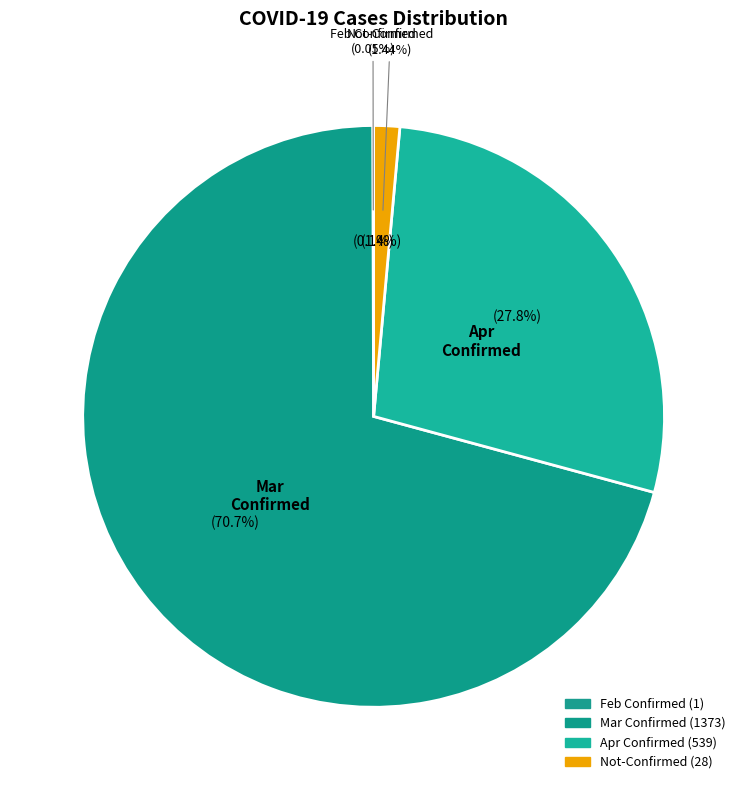

Is the sum of 13 and 39 greater than half?

No